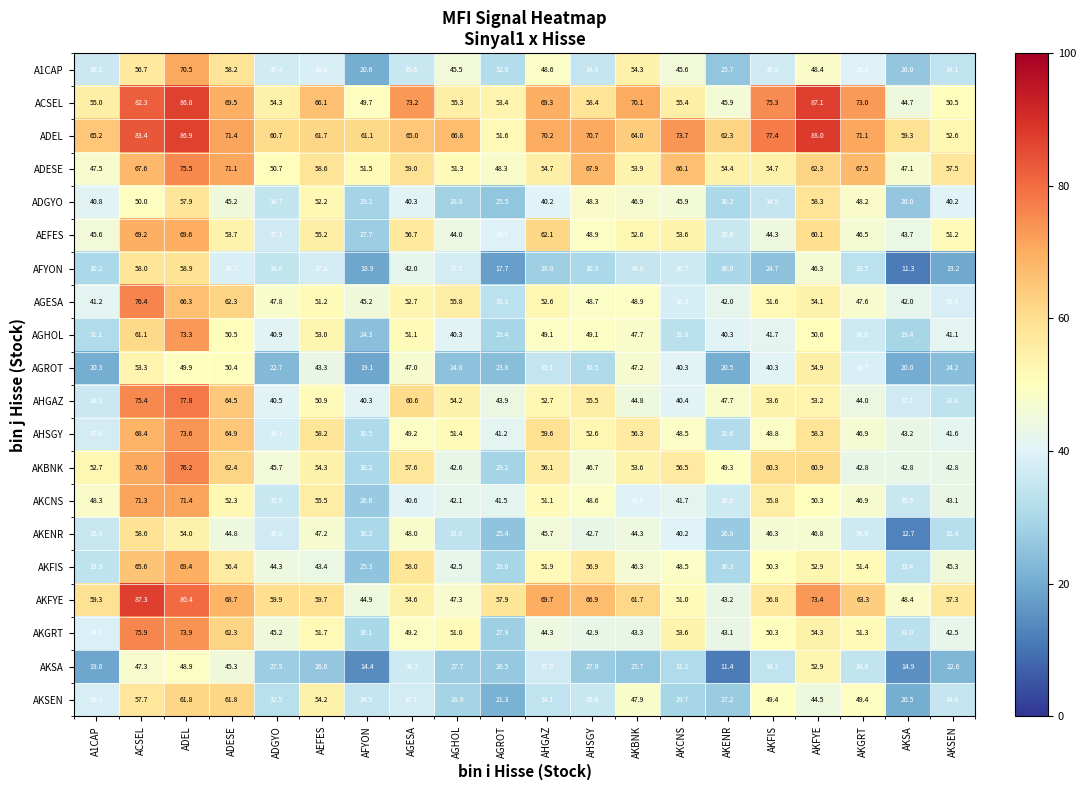

True or false: AKSEN has a value of 49.4 at AKGRT.

True